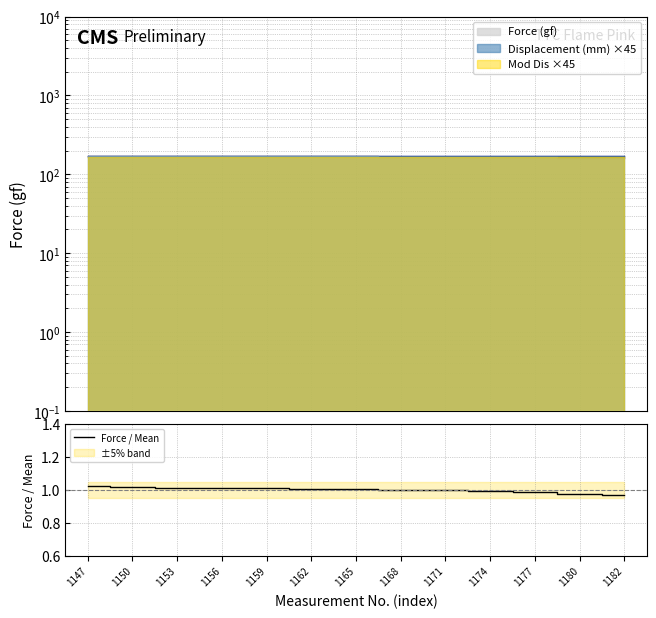

The value at 1159 is 0.6. True or false?

False